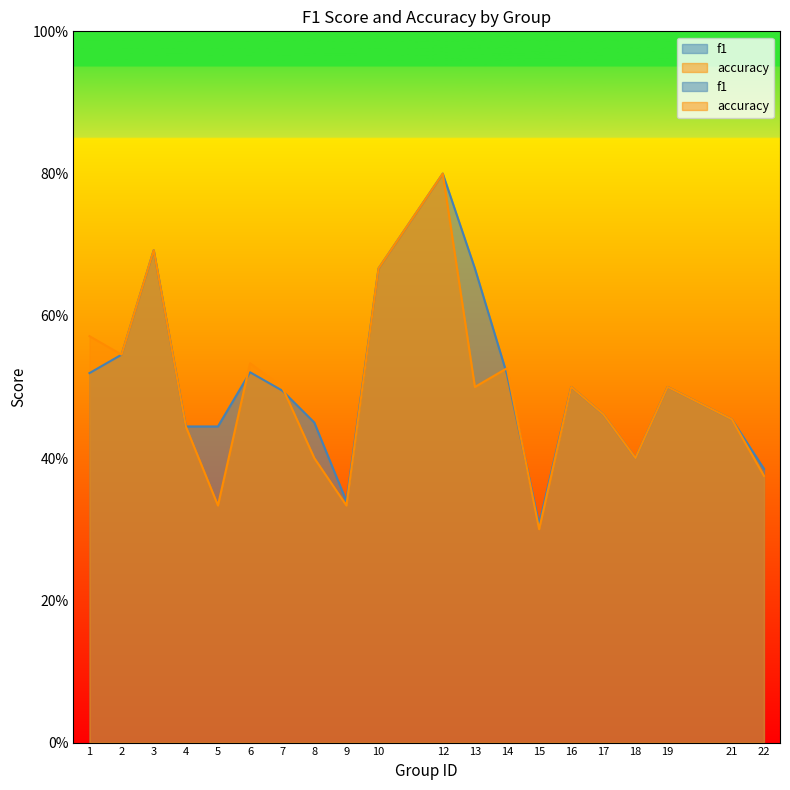

Rank the series by their average value, from lowest to highest.

accuracy, f1